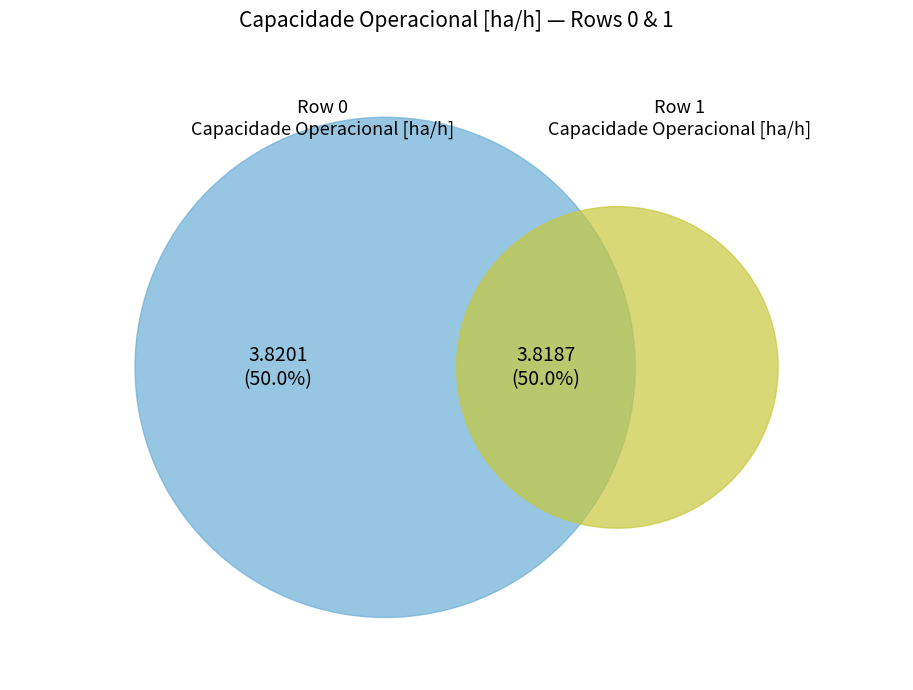

What is the ratio of the value at 0 to the value at 1?

1.0